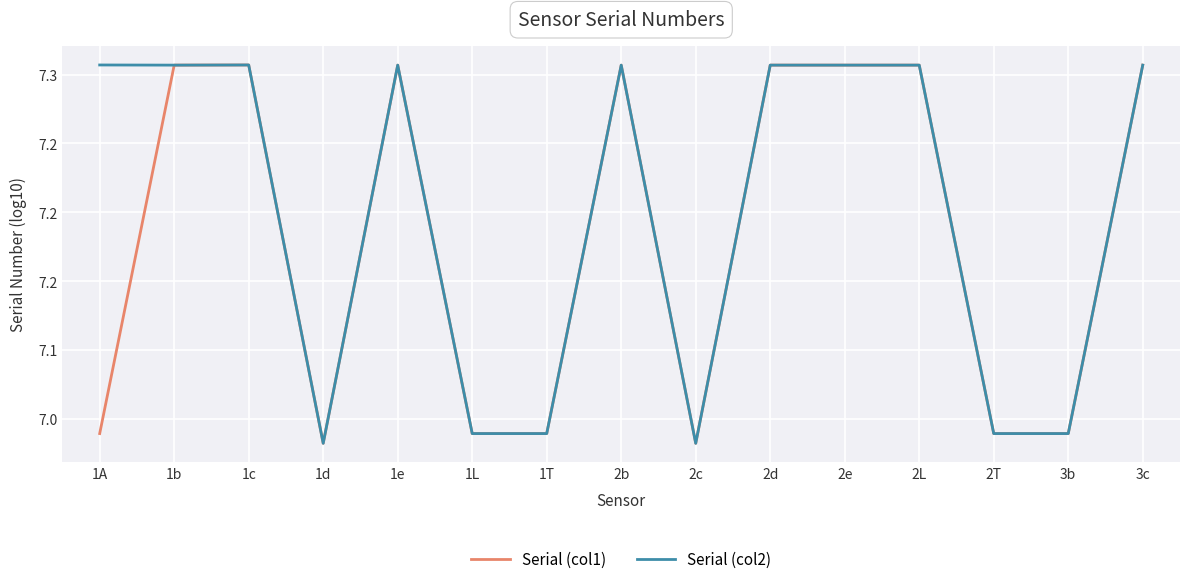

True or false: Serial (col2) and Serial (col1) cross at least once.

False